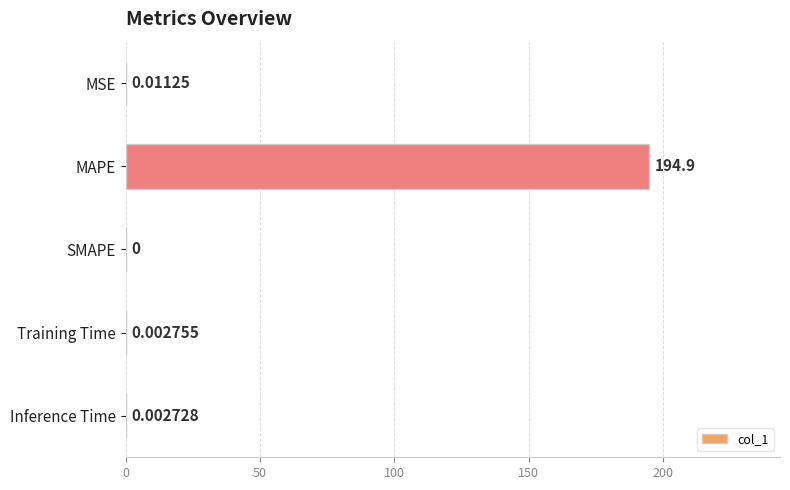

Are the bars horizontal?

Yes